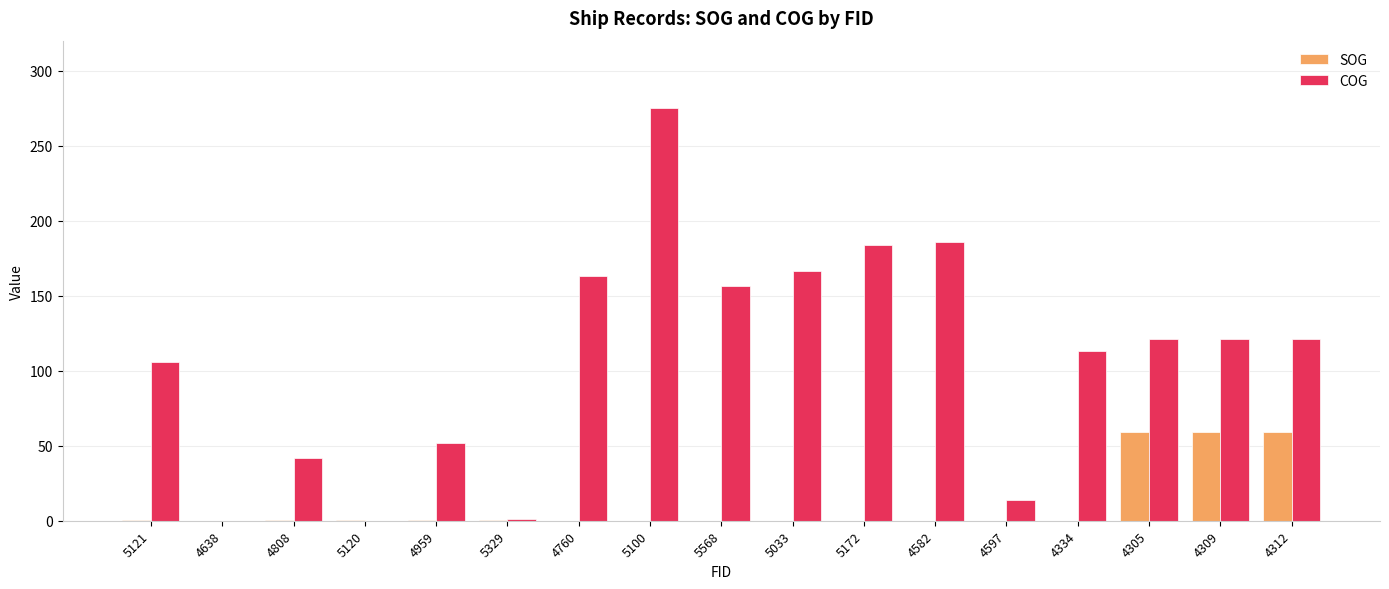

What is the highest value of the SOG series?

59.3